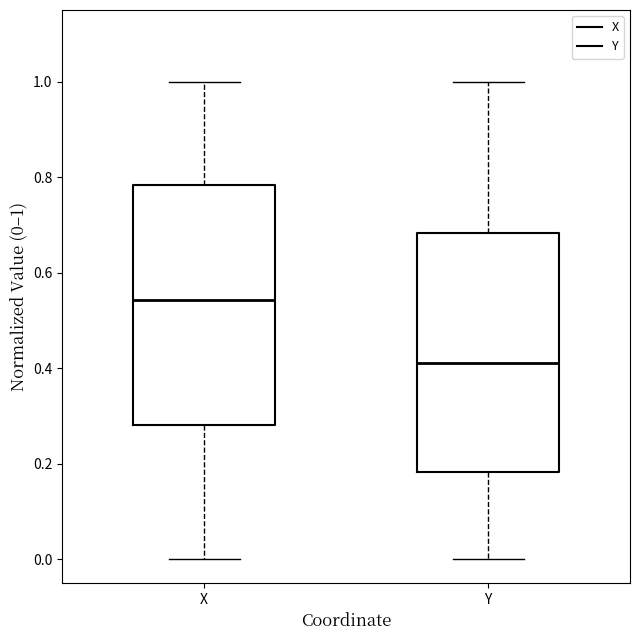

Which box has the lowest median line?

Y